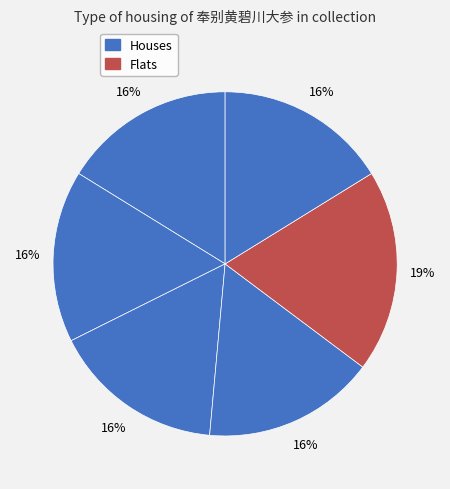

How many slices are in this pie chart?

6